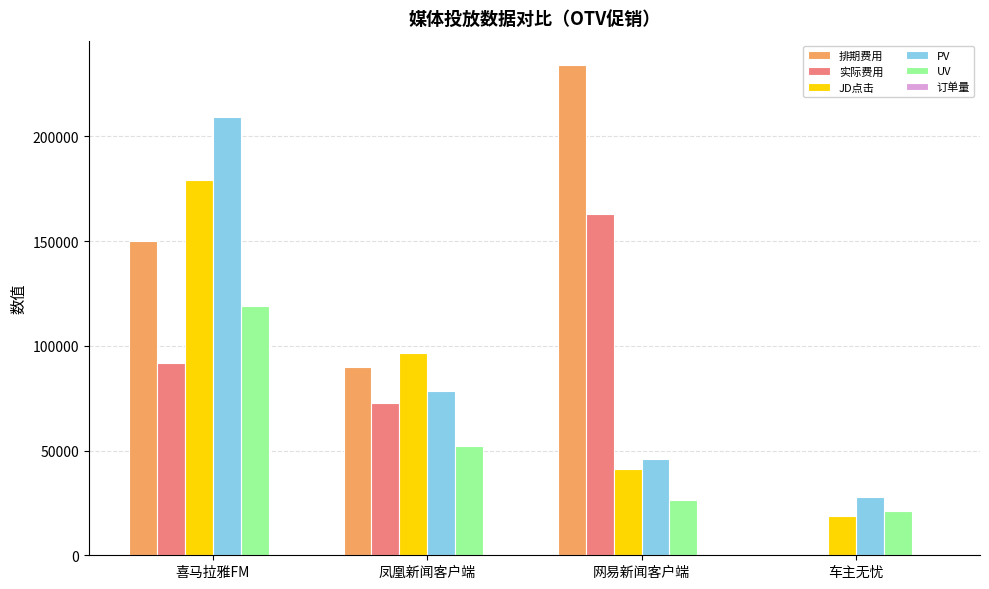

Is the value of JD点击 at 喜马拉雅FM greater than the value of 排期费用 at 凤凰新闻客户端?

Yes